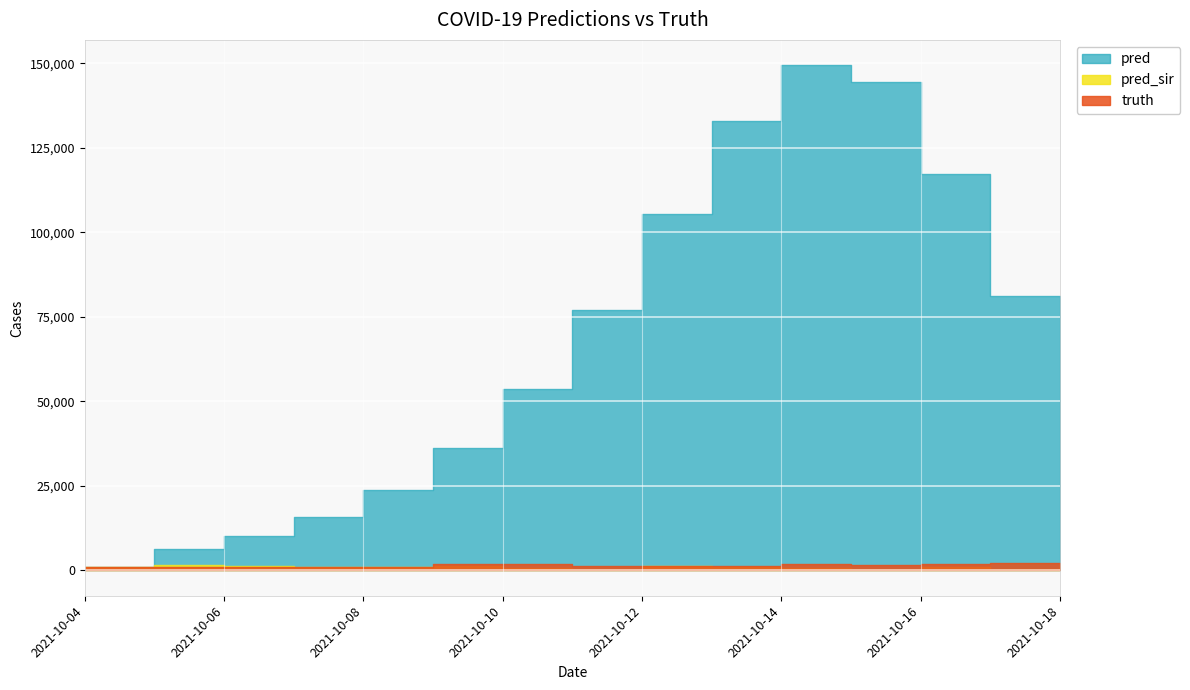

What is the total value across all series at 2021-10-16?

119984.0